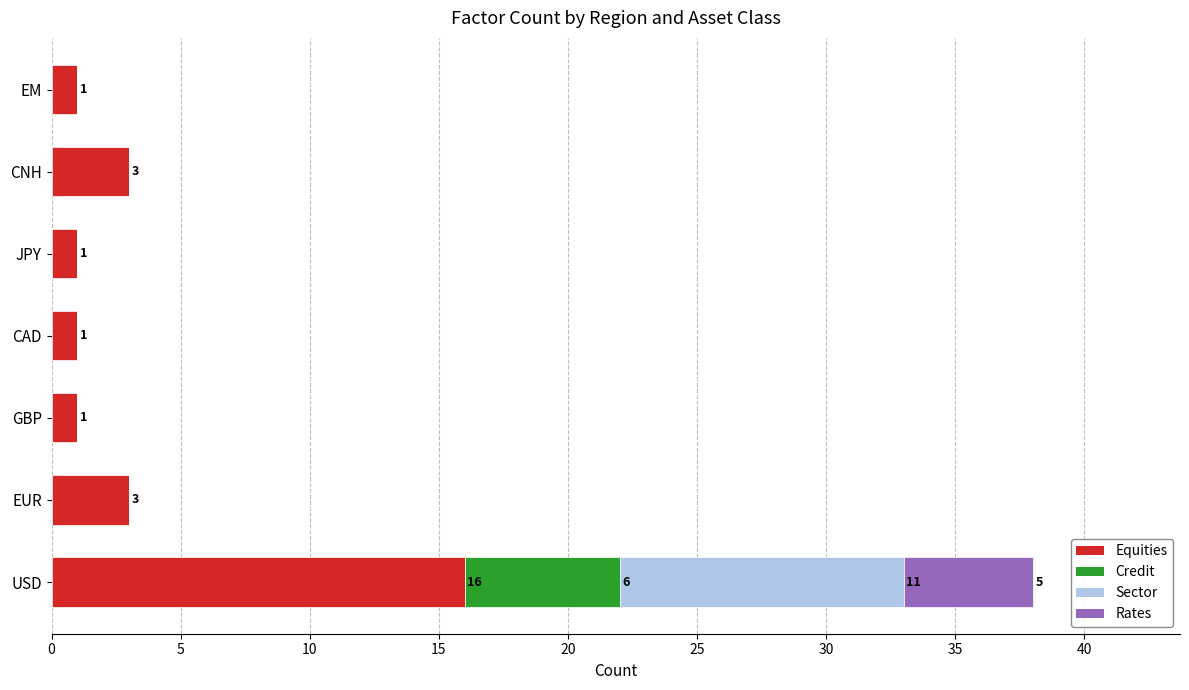

Is it true that Equities equals 3 at EUR?

True